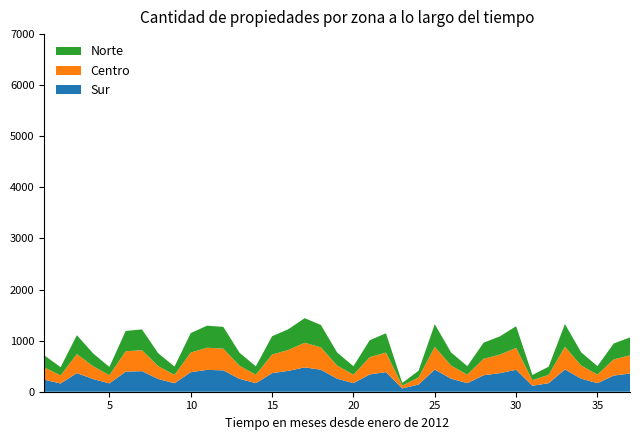

What is the maximum value for Sur?

476.4